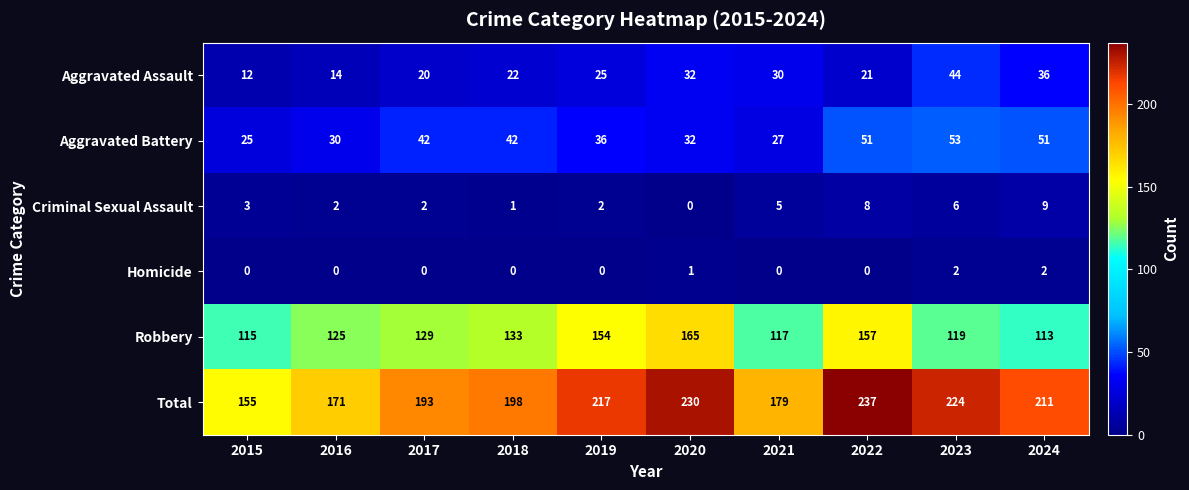

What is the total value across all series at 2022?

474